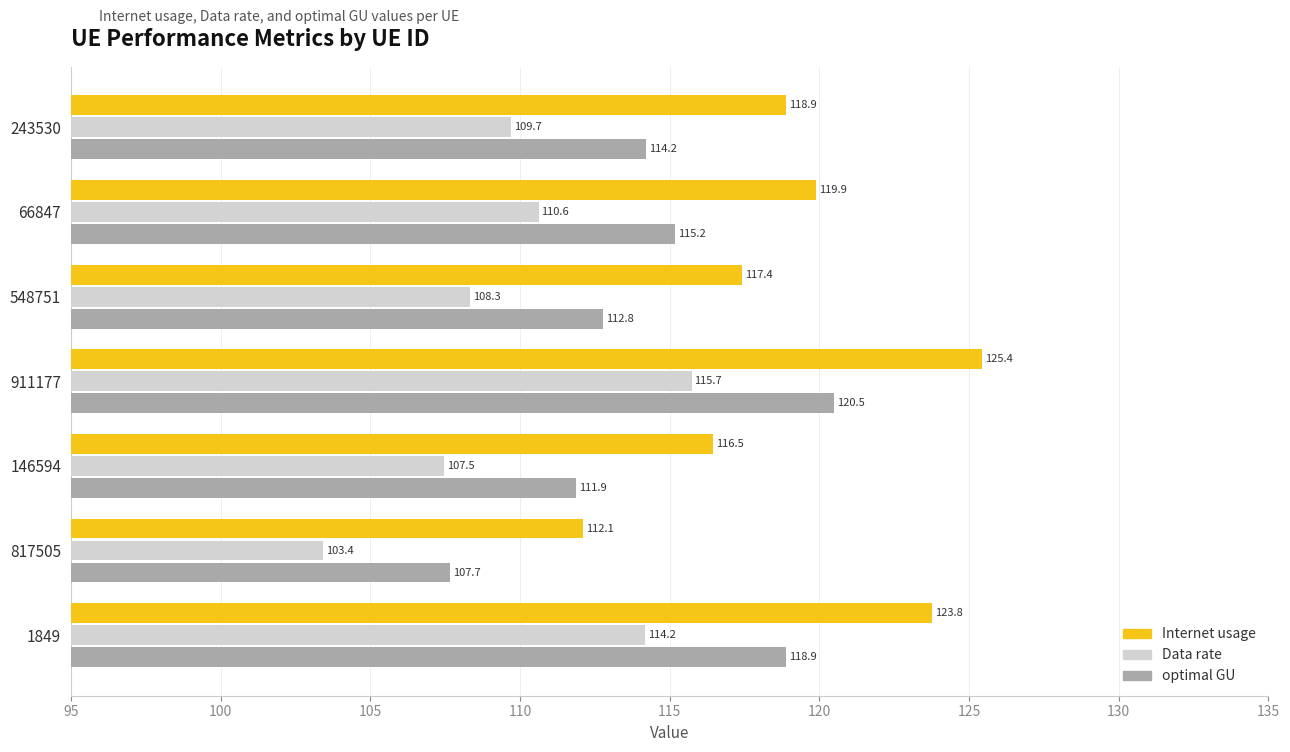

Which label corresponds to the smallest value in the chart?

817505